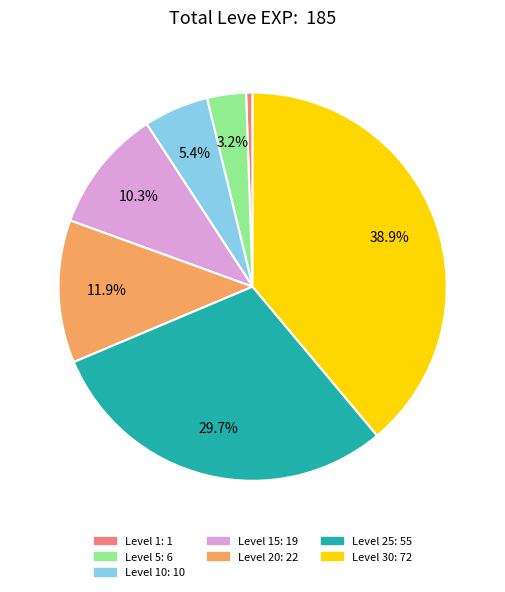

How many slices are in this pie chart?

7